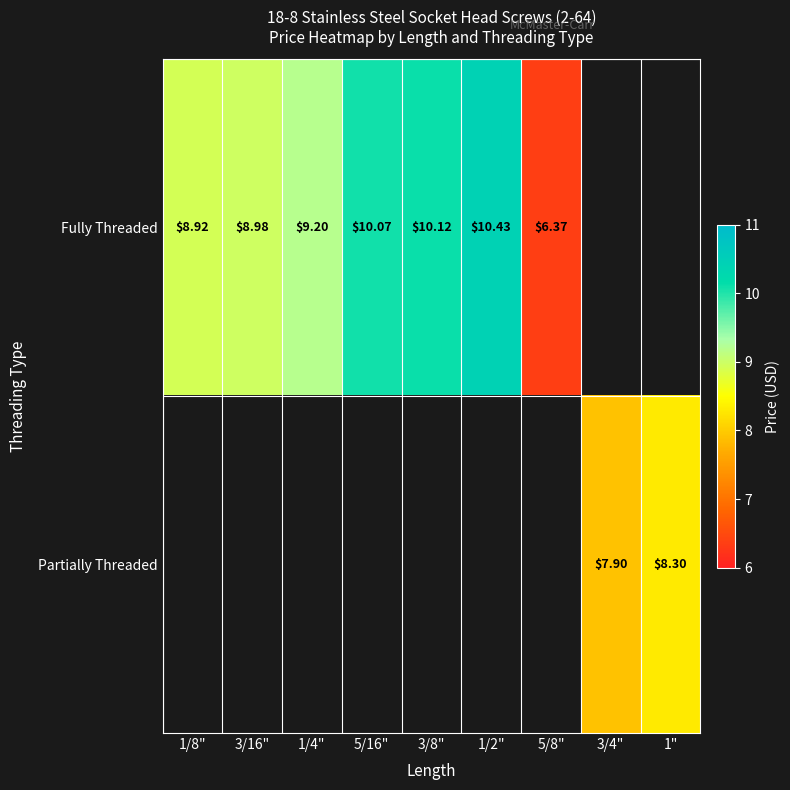

What is the minimum value shown in the chart?

6.4